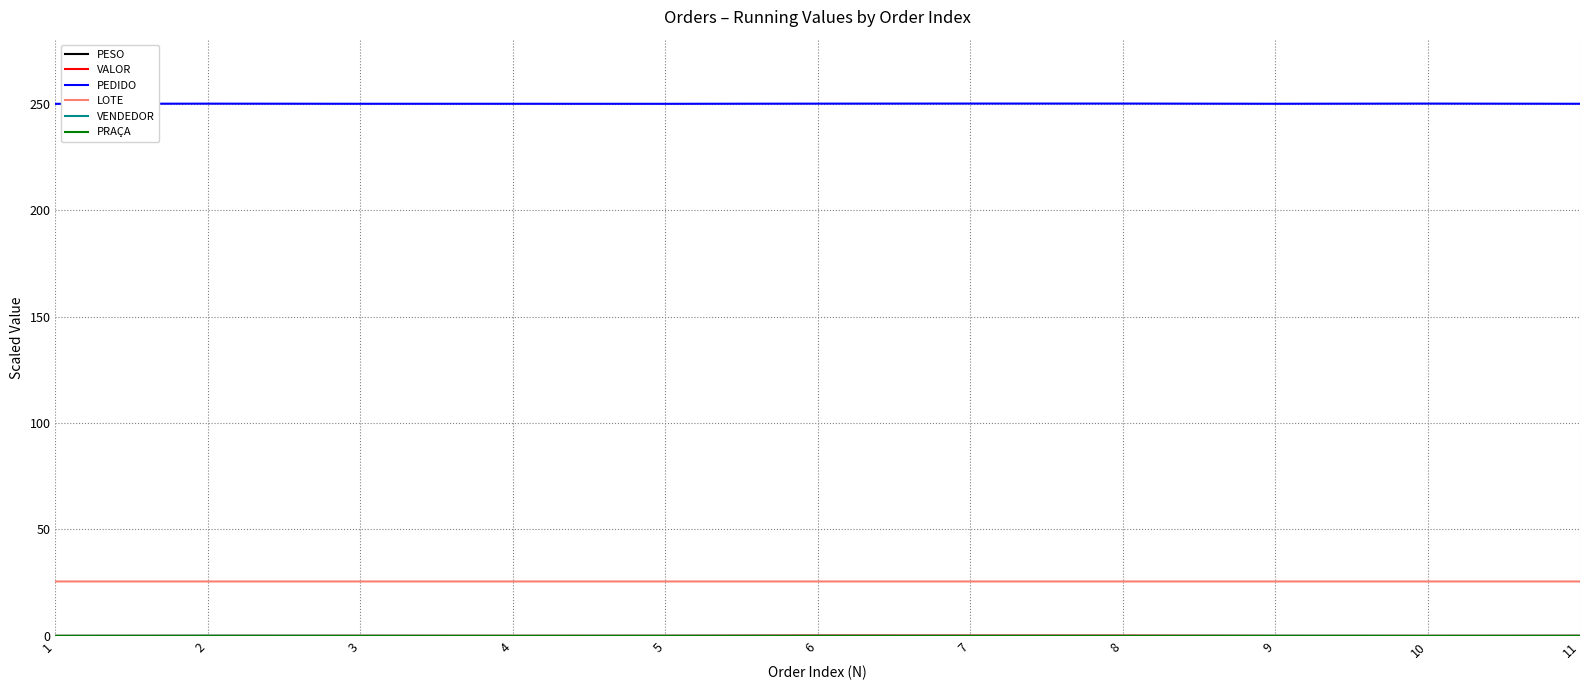

What is the minimum value for PEDIDO?

249.9